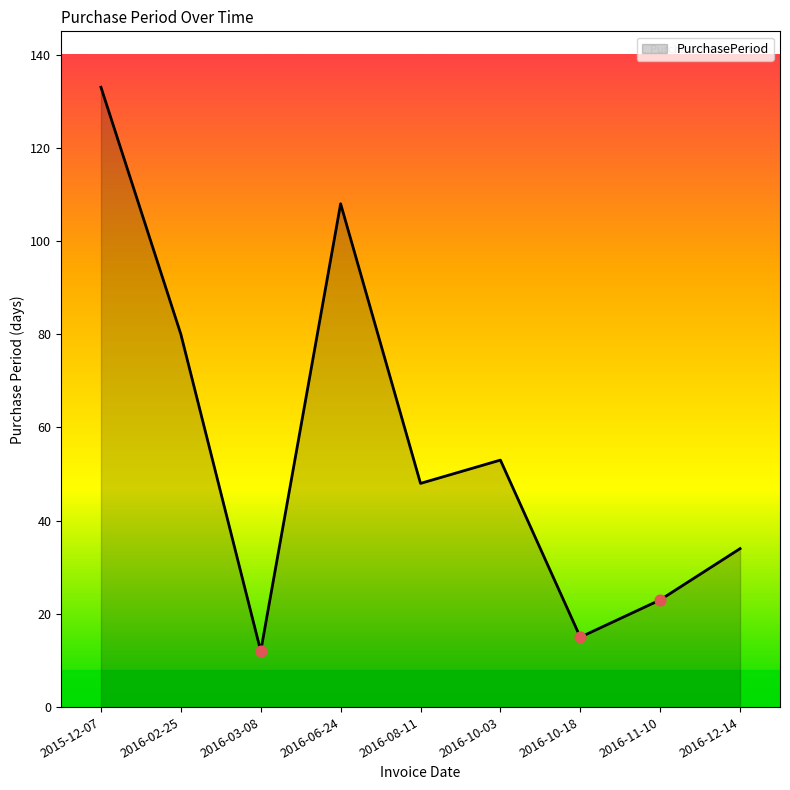

Approximately how many times larger is the value at 2016-06-24 compared to 2016-11-10?

4.7